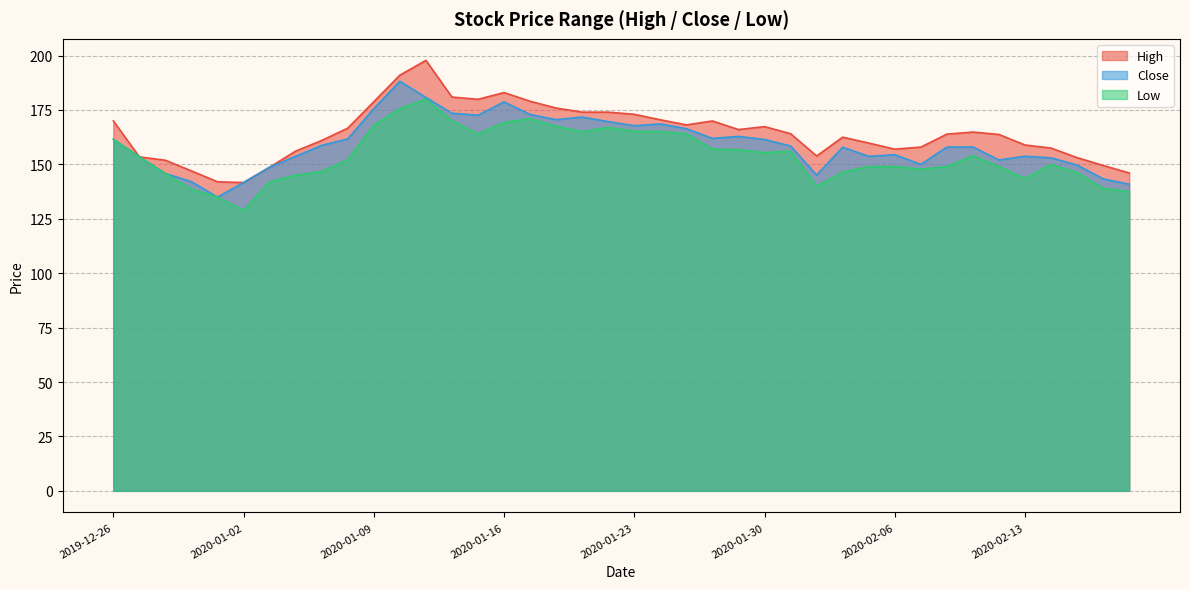

Is the value of Low at 2020-01-31 greater than the value of Close at 2020-01-07?

No